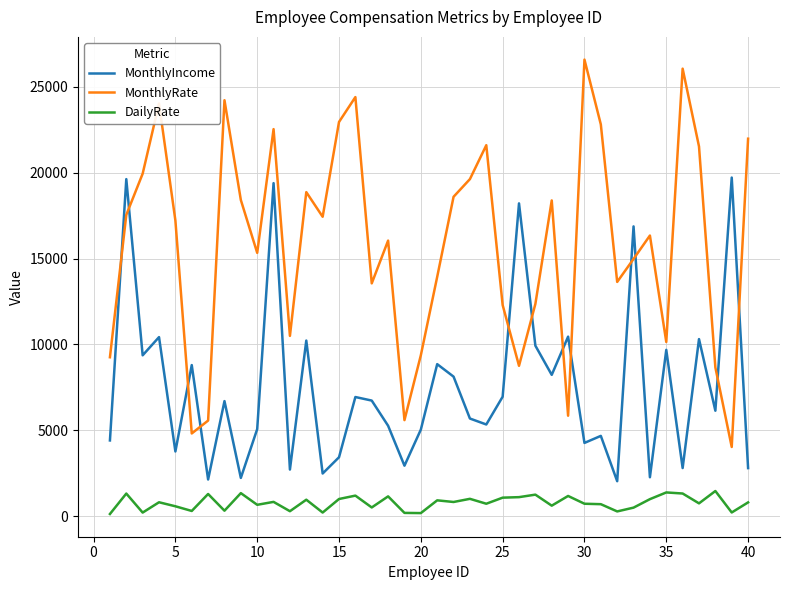

What is the average value of the DailyRate series?

773